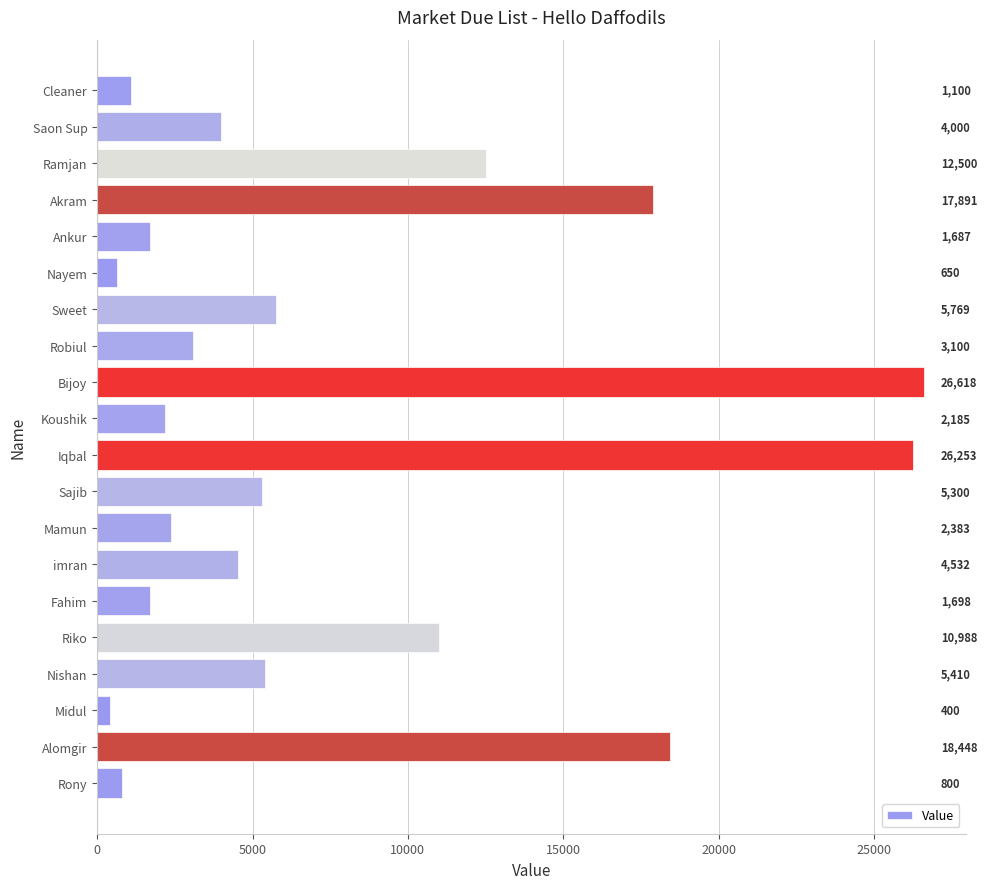

What is the sum of all values?

151712